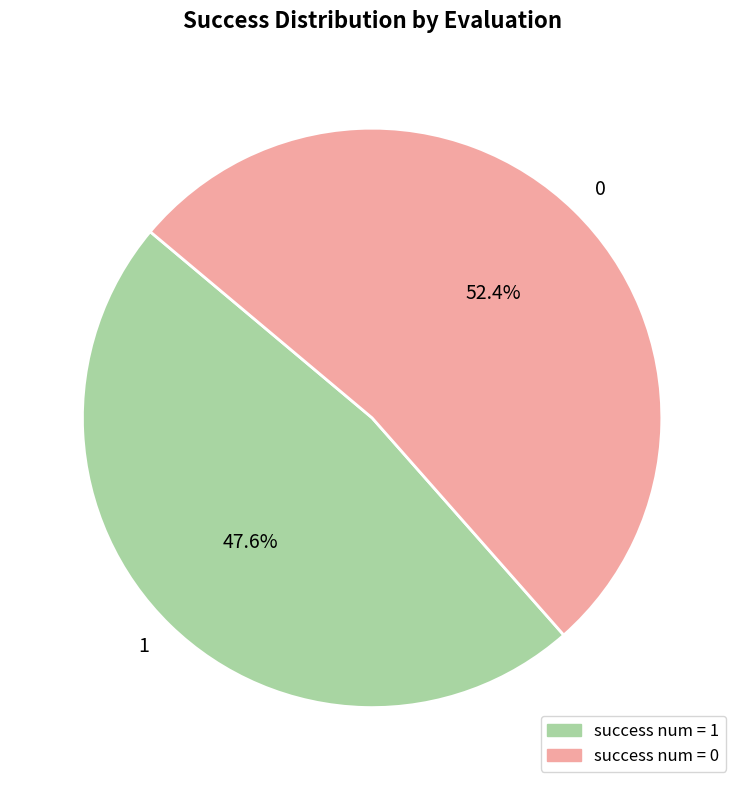

What is the majority slice?

0